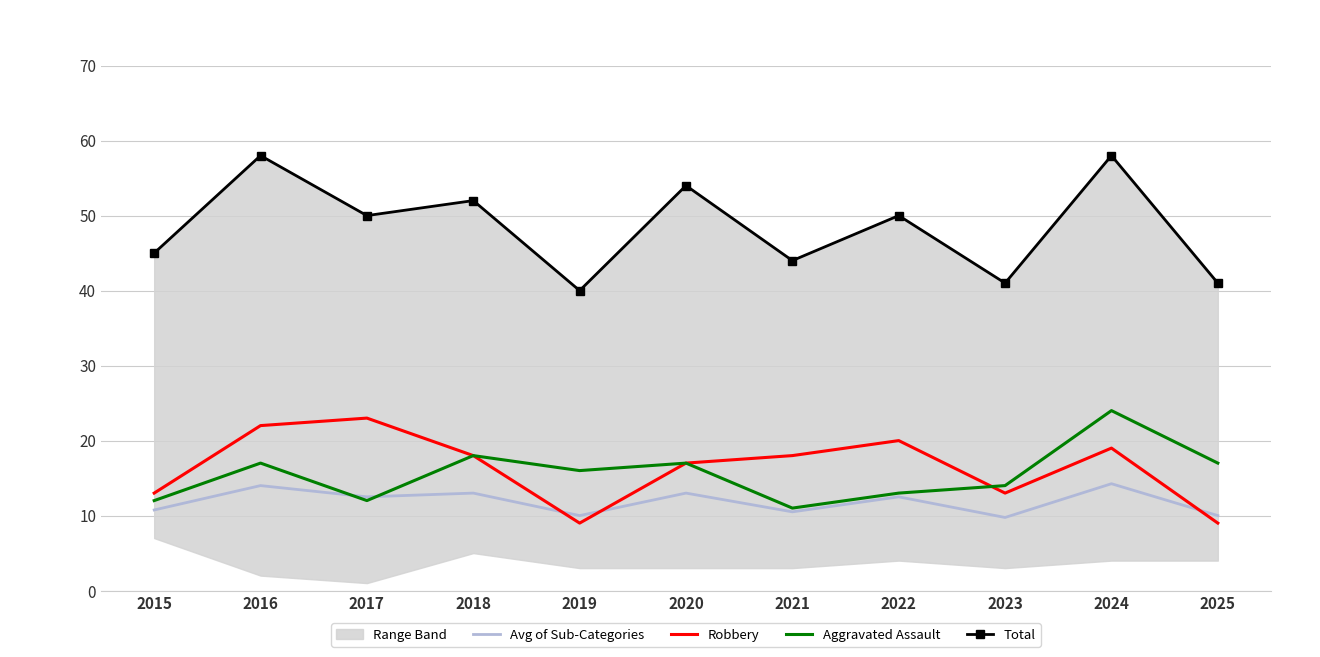

What is the value of the Aggravated Assault point at the 3rd from the left?

12.0